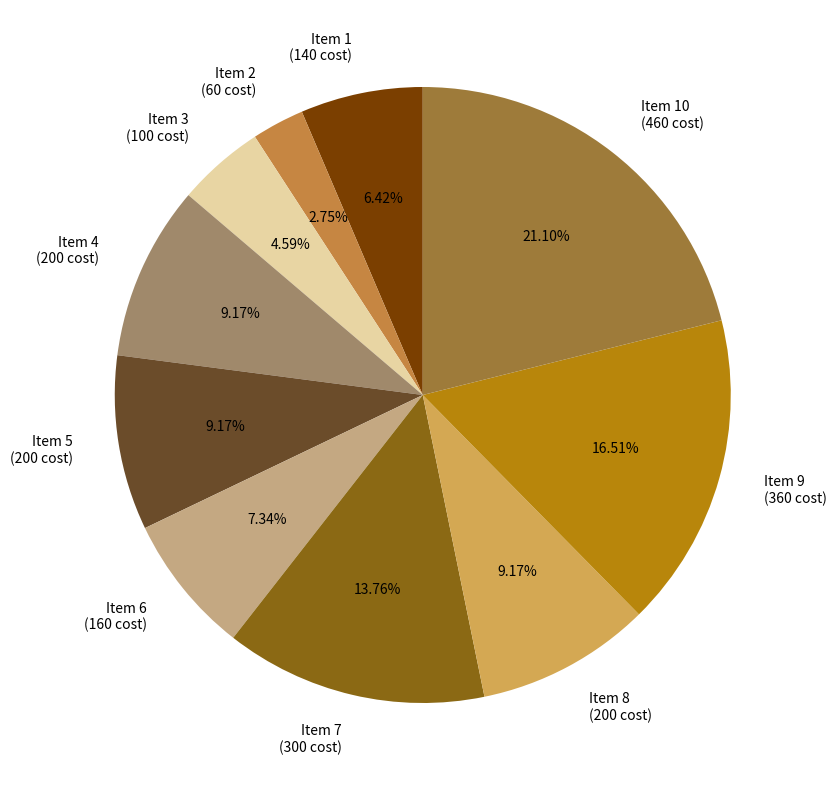

Combined, do Item 2 (60 cost) and Item 3 (100 cost) account for over 50%?

No